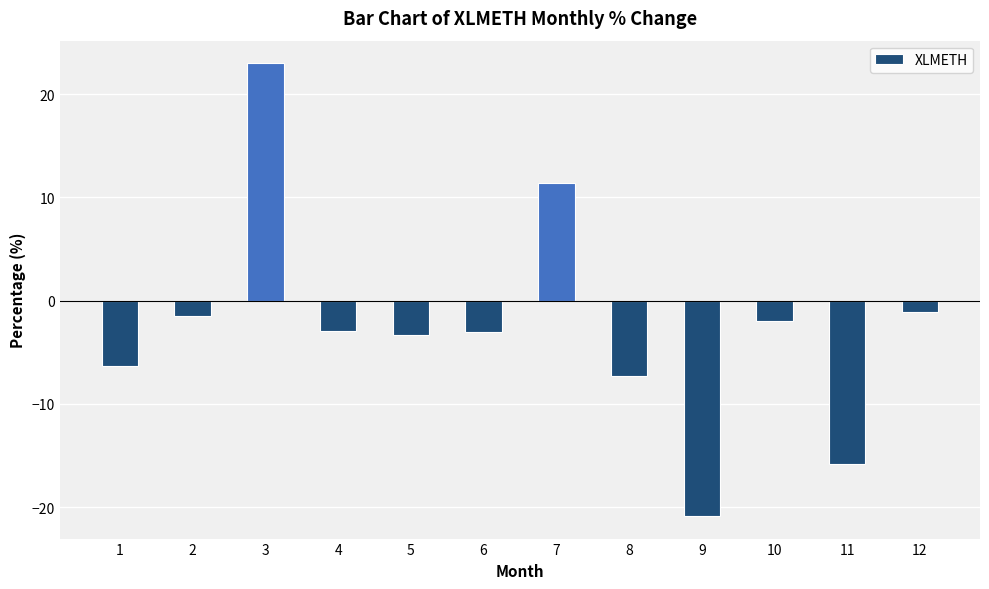

What is the minimum value shown in the chart?

-20.9